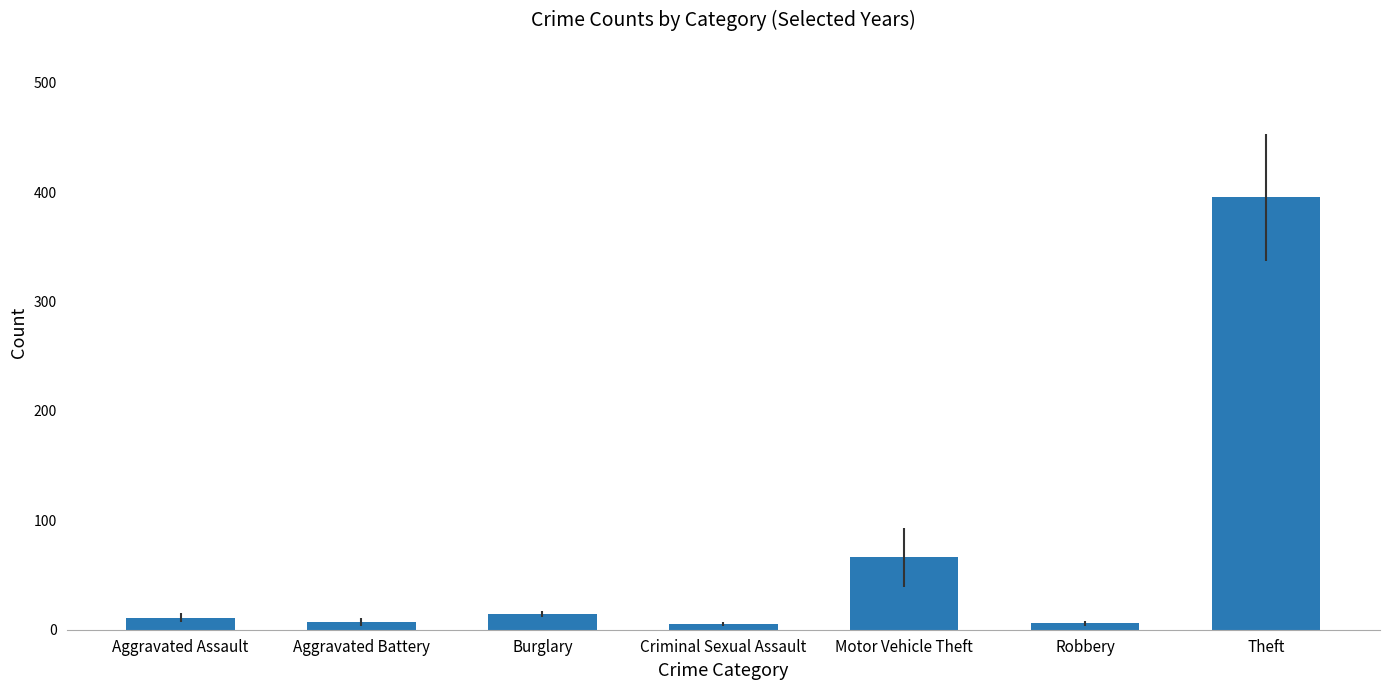

What is the difference between the maximum and minimum values?

390.2